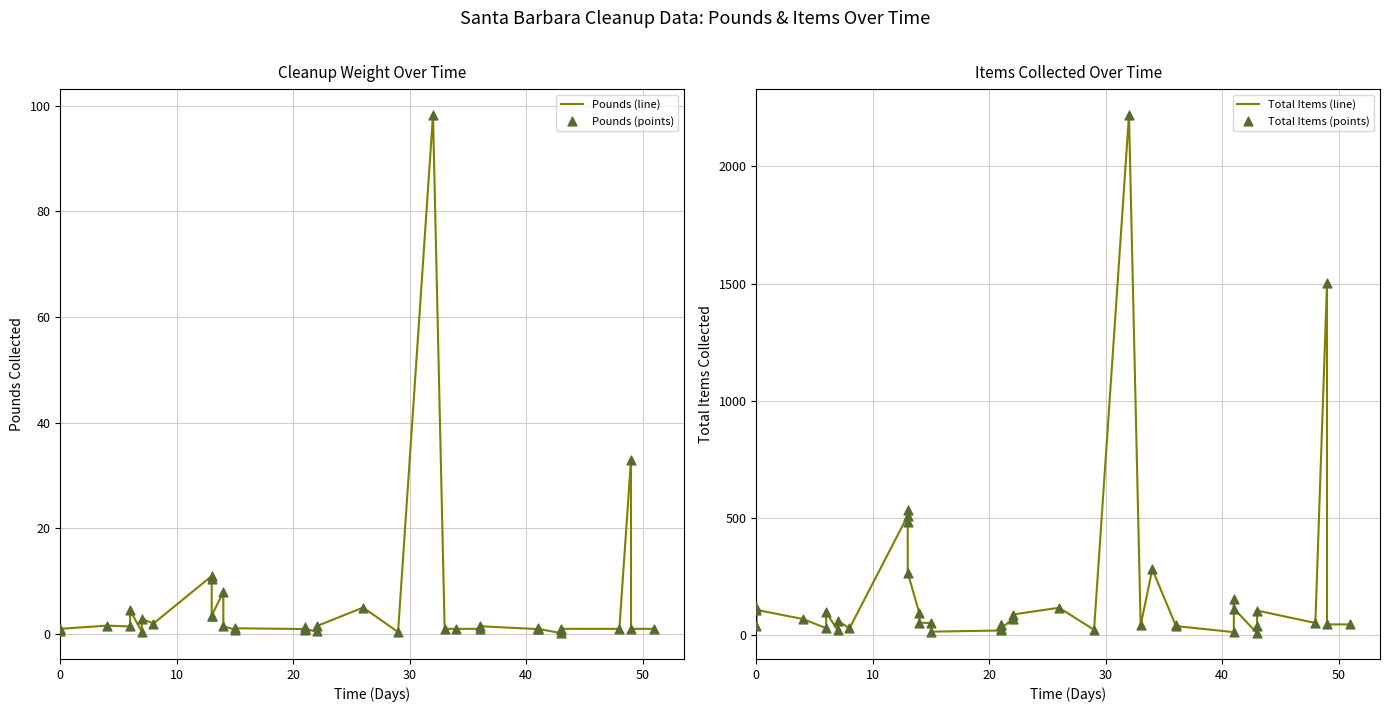

At how many categories does at least one series exceed 1348?

2